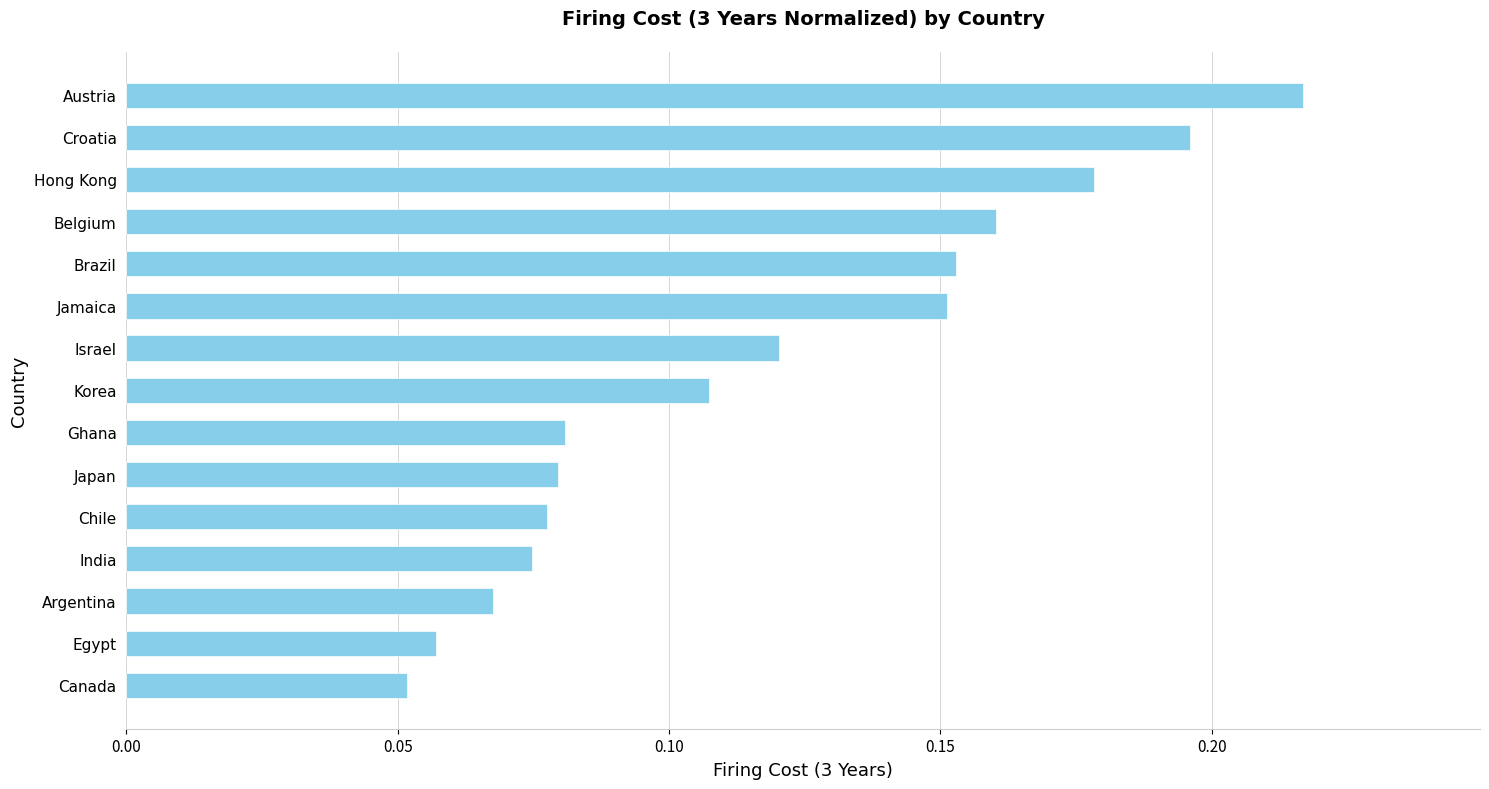

What is the change in value from Israel to Austria?

+0.1